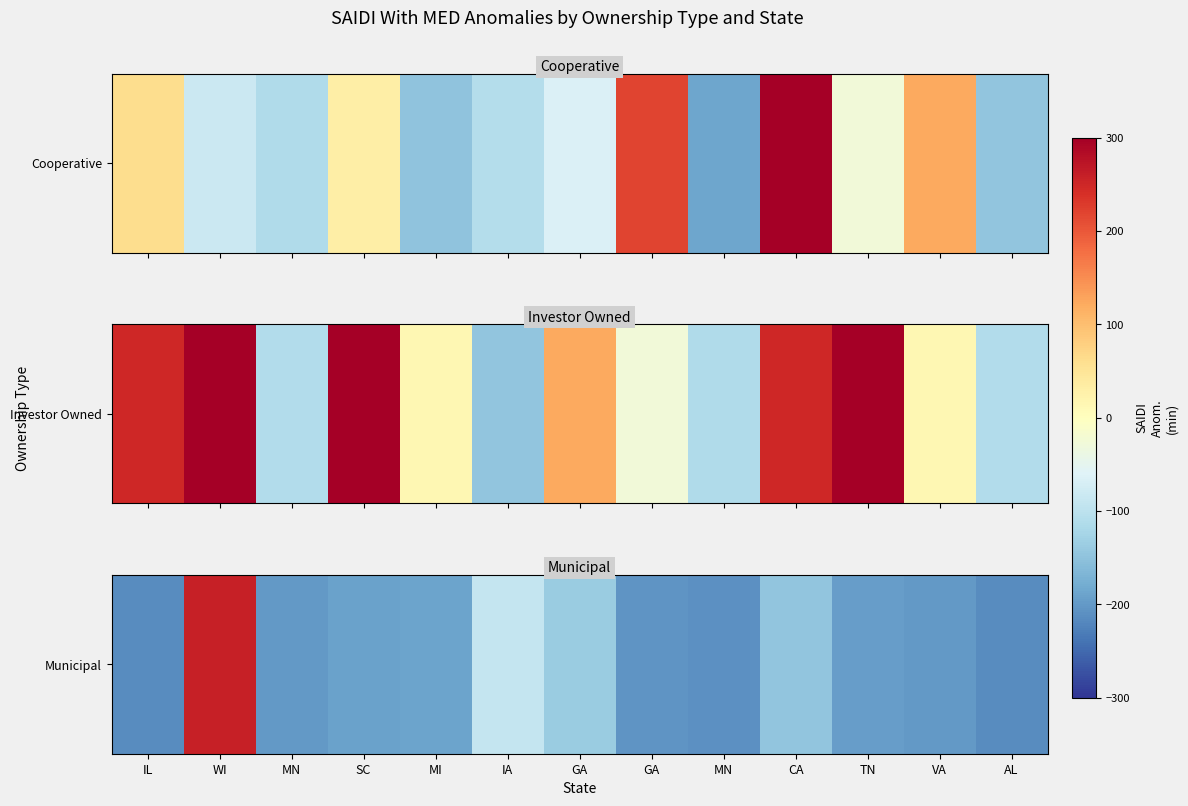

Which has a higher value, IL or GA?

GA